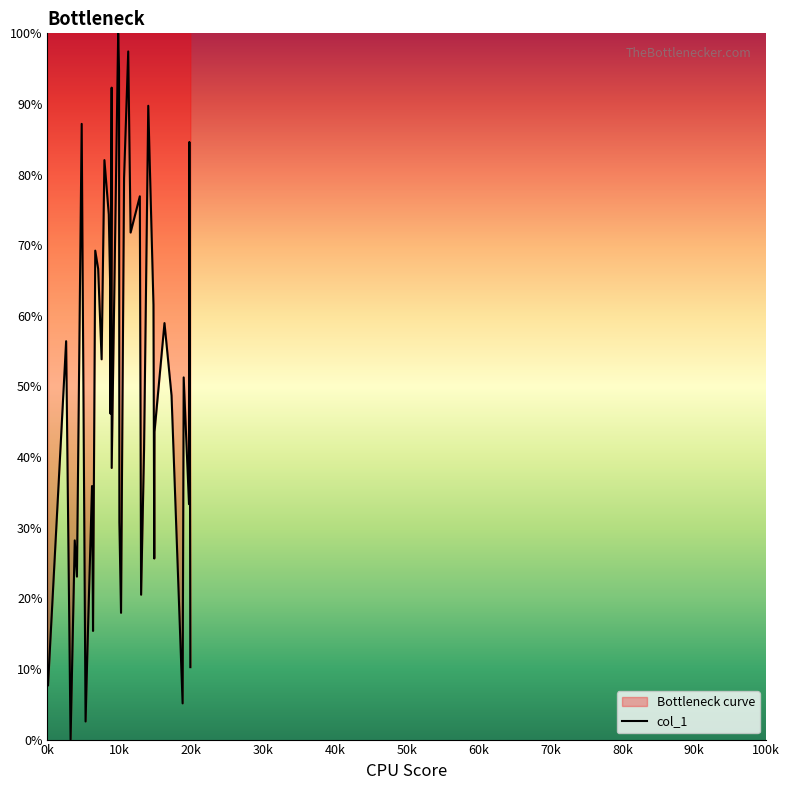

How many data points does each series have?

40